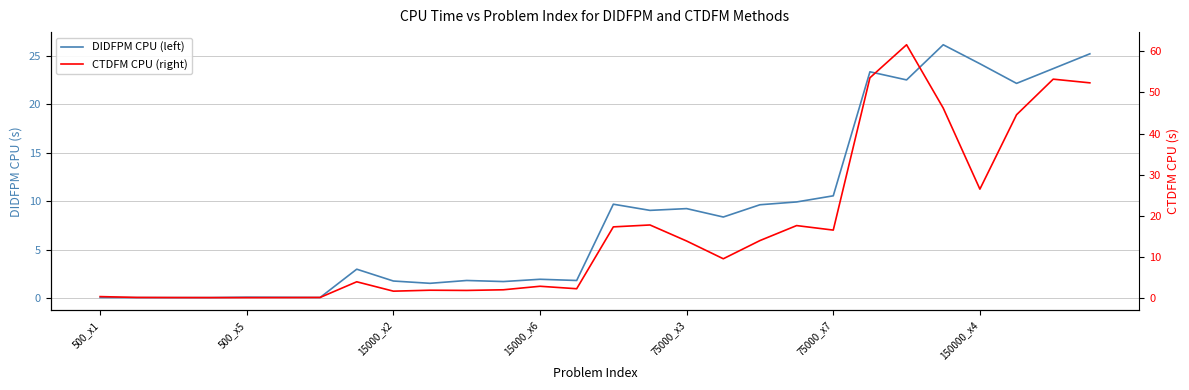

At 15000_x2, list the series in order from smallest to largest.

CTDFM CPU (right), DIDFPM CPU (left)